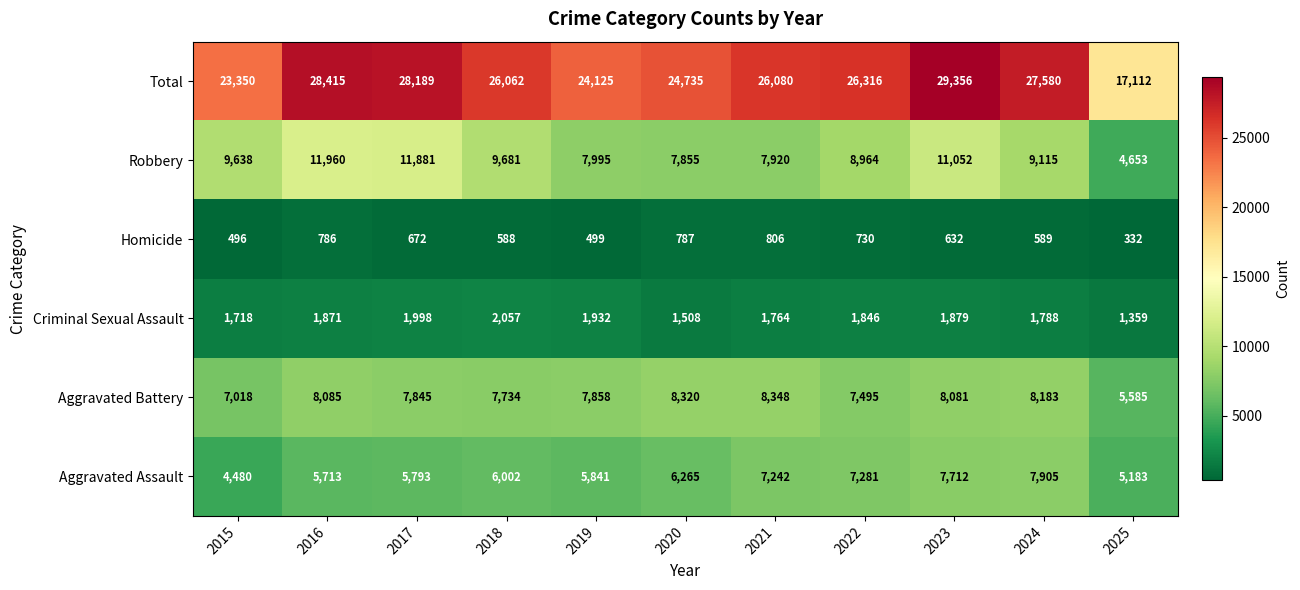

How many data points in Criminal Sexual Assault are less than 1846?

5